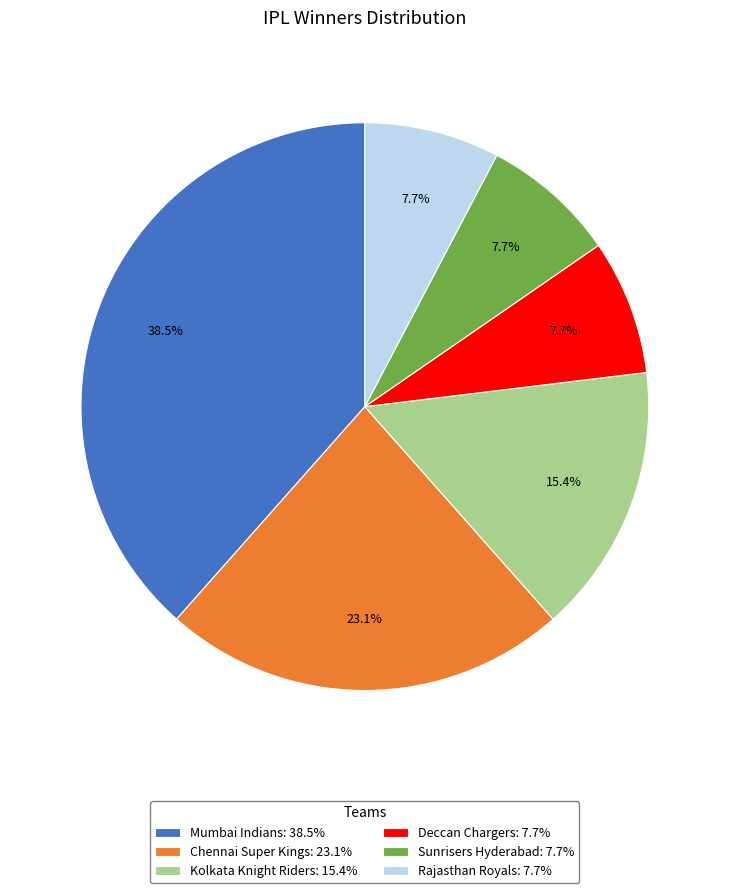

What is the largest slice in the pie chart?

Mumbai Indians